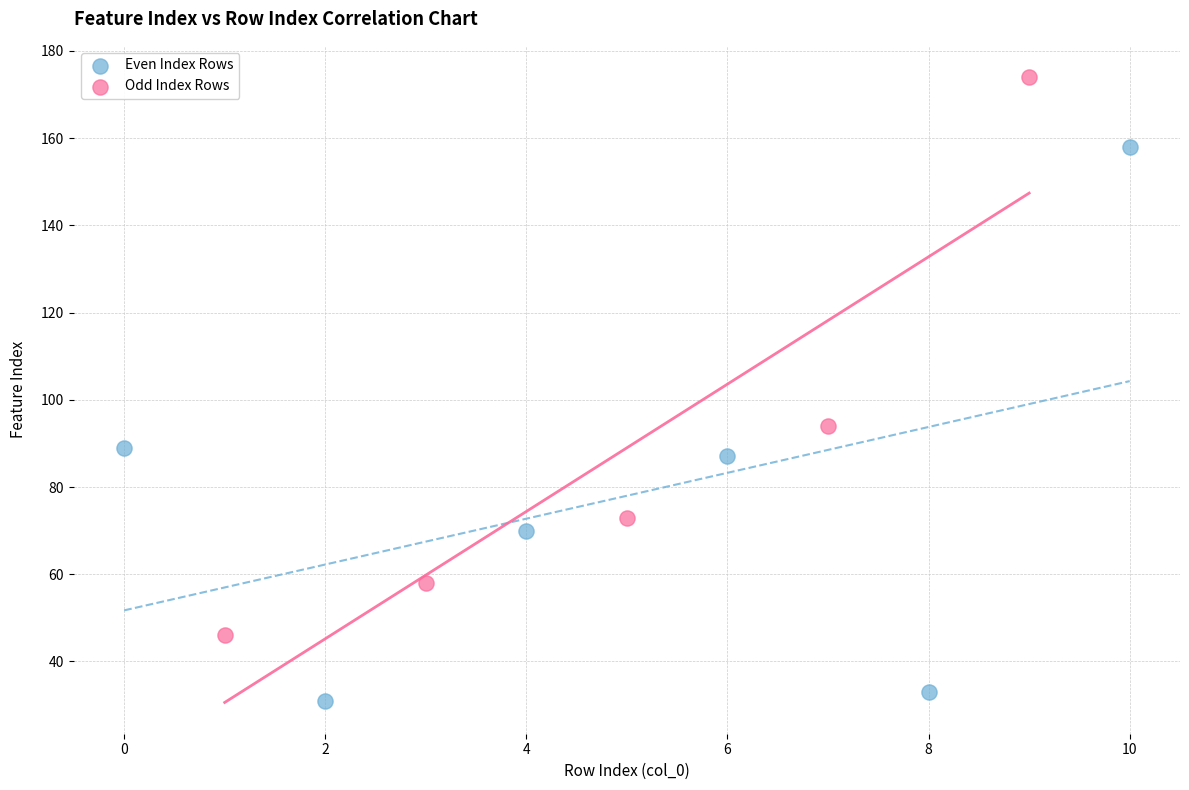

Which series contains the highest Y value?

Odd Index Rows